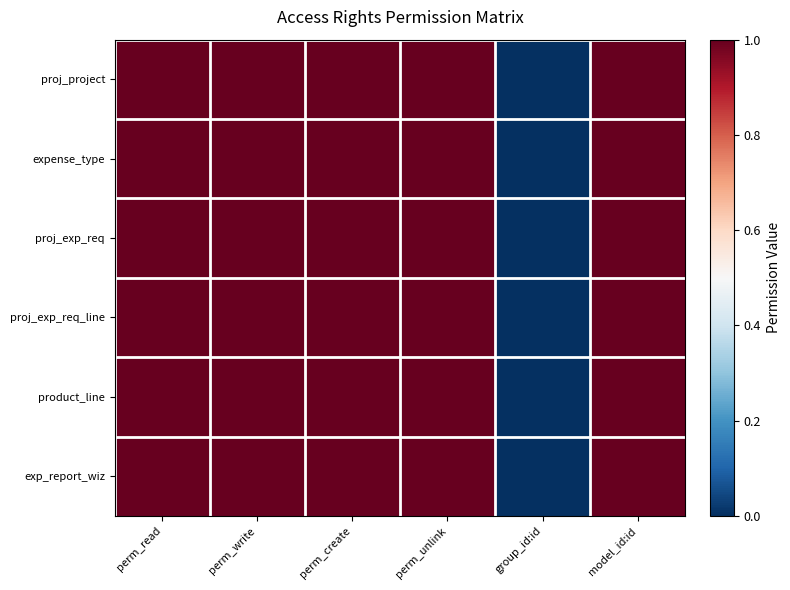

Reading right to left, extract all data points from this chart.

proj_project: model_id:id=1	group_id:id=0	perm_unlink=1	perm_create=1	perm_write=1	perm_read=1
expense_type: model_id:id=1	group_id:id=0	perm_unlink=1	perm_create=1	perm_write=1	perm_read=1
proj_exp_req: model_id:id=1	group_id:id=0	perm_unlink=1	perm_create=1	perm_write=1	perm_read=1
proj_exp_req_line: model_id:id=1	group_id:id=0	perm_unlink=1	perm_create=1	perm_write=1	perm_read=1
product_line: model_id:id=1	group_id:id=0	perm_unlink=1	perm_create=1	perm_write=1	perm_read=1
exp_report_wiz: model_id:id=1	group_id:id=0	perm_unlink=1	perm_create=1	perm_write=1	perm_read=1